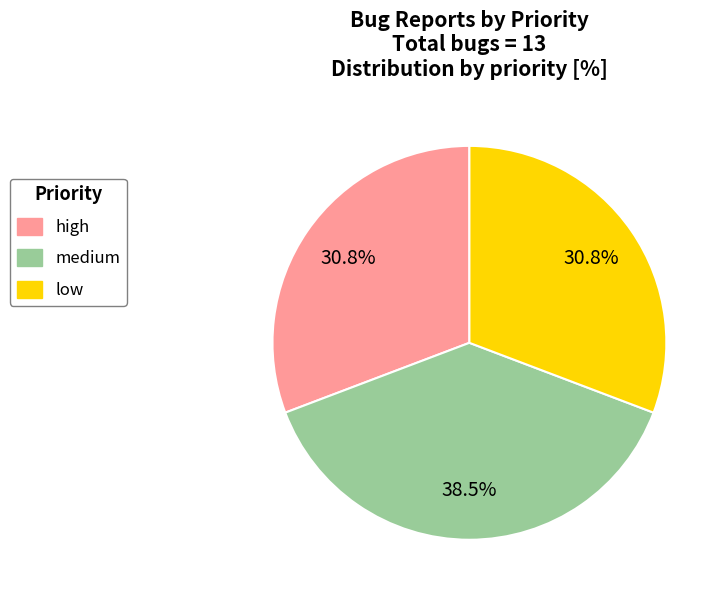

What portion of the pie excludes high?

69.2%